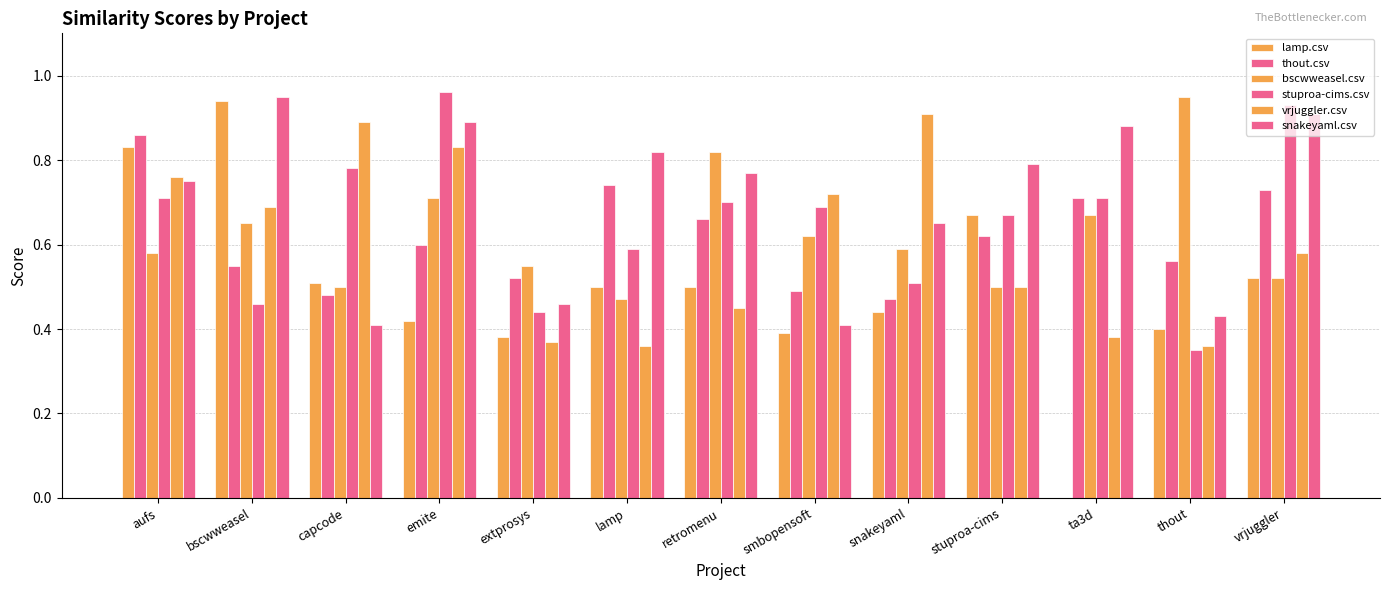

Read the thout.csv value at ta3d.

0.7